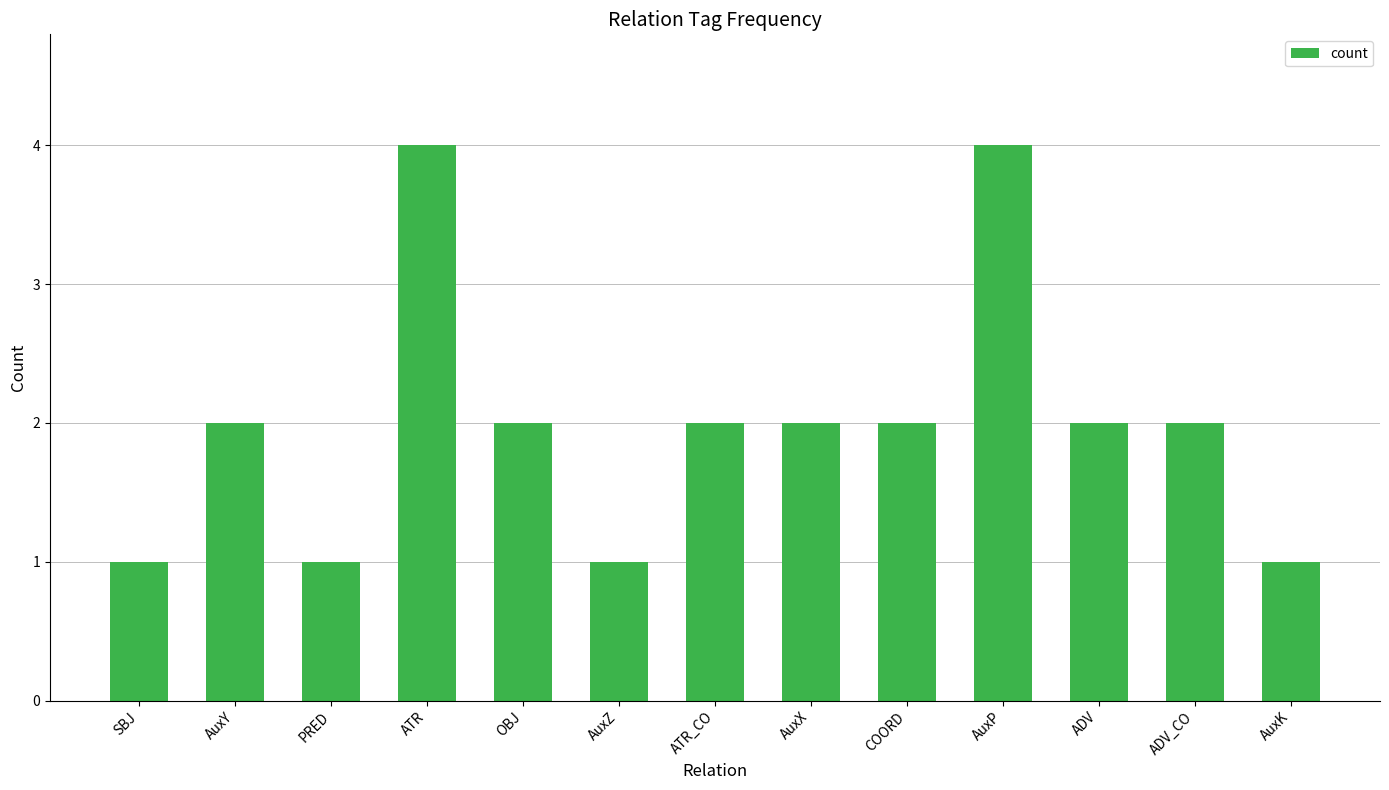

How many bars are there in total?

13